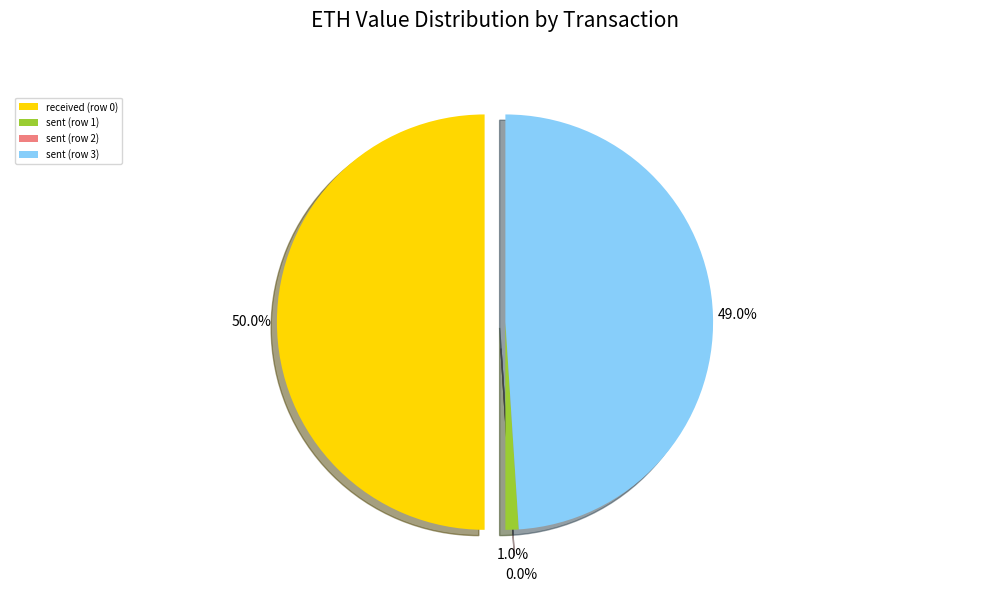

How much of the chart is everything except sent (row 2)?

100.0%